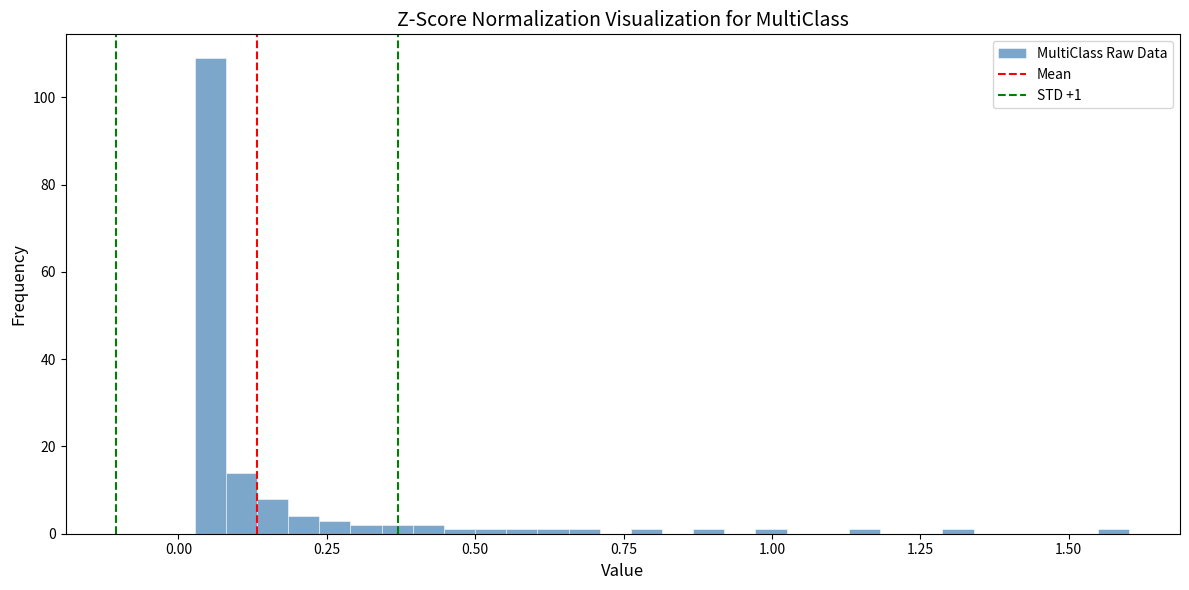

Around what value on the x-axis is the tallest bar? Give the approximate position of its centre, as read against the axis.

0.05